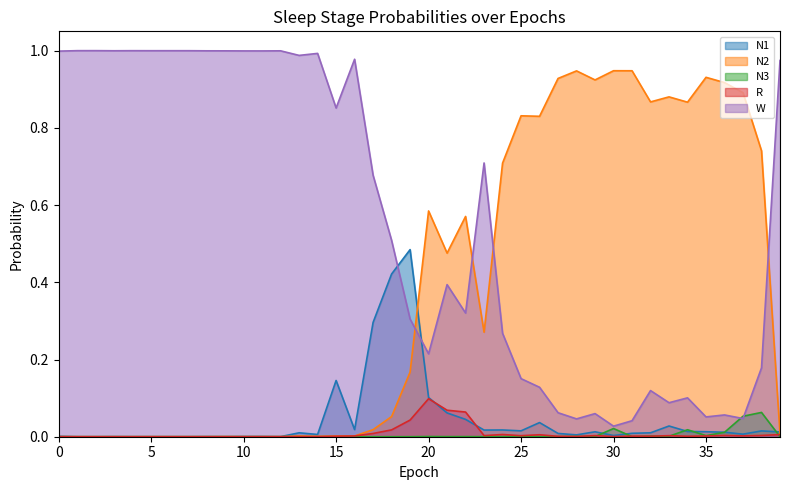

The value of N1 at 38 is 0.0. True or false?

False